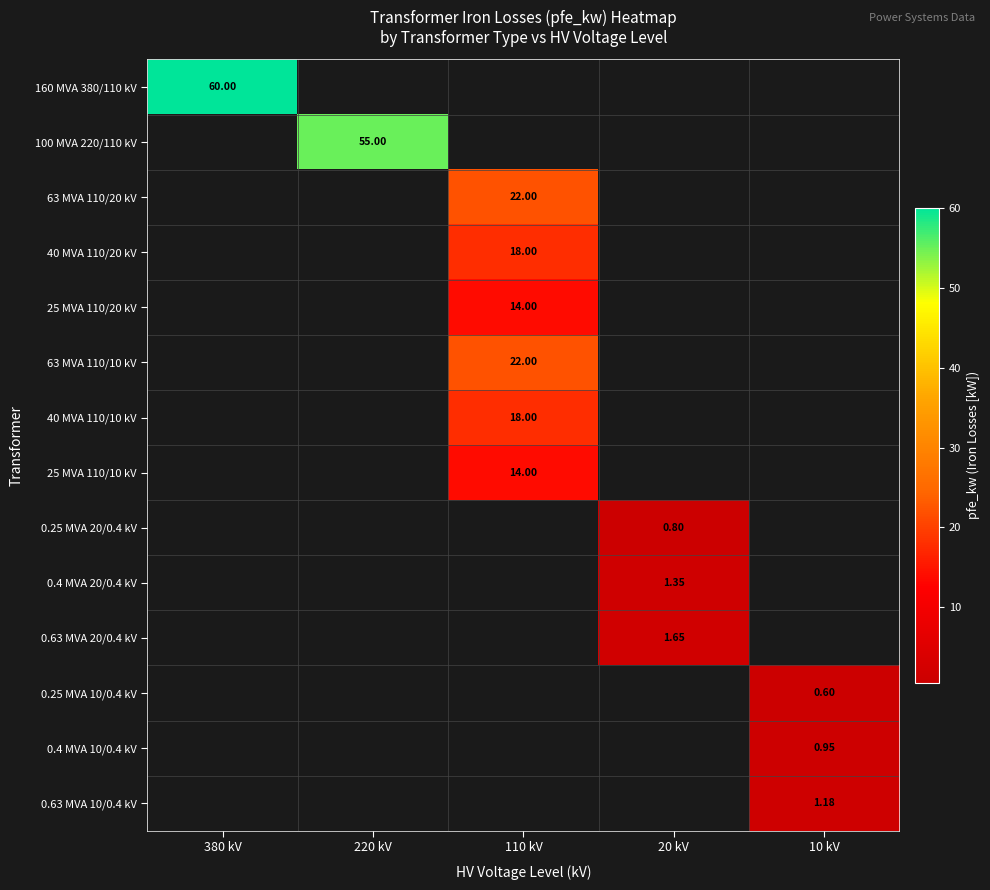

At how many categories does at least one series exceed 59?

1